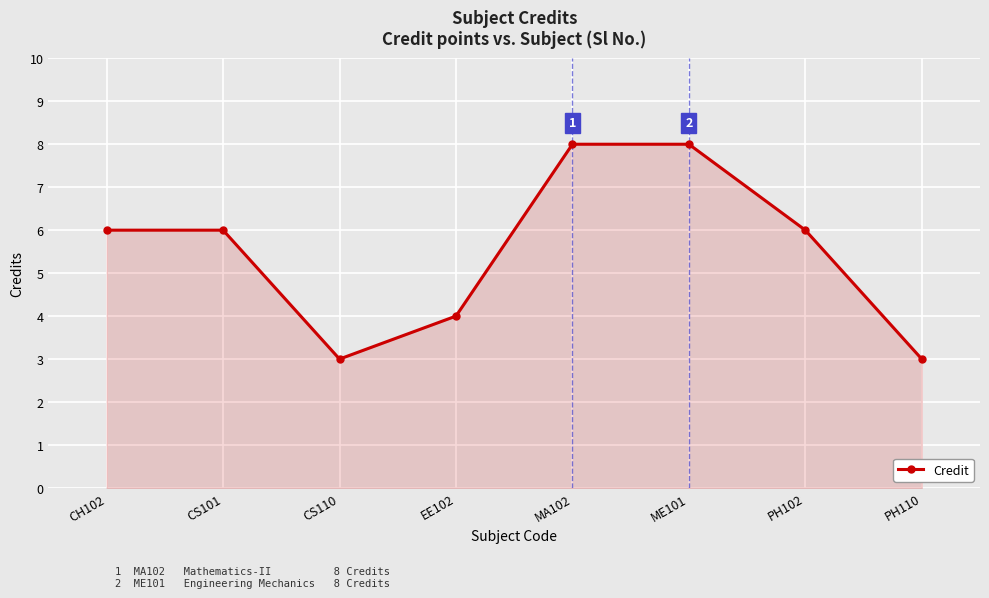

What is the change in value from CH102 to ME101?

+2